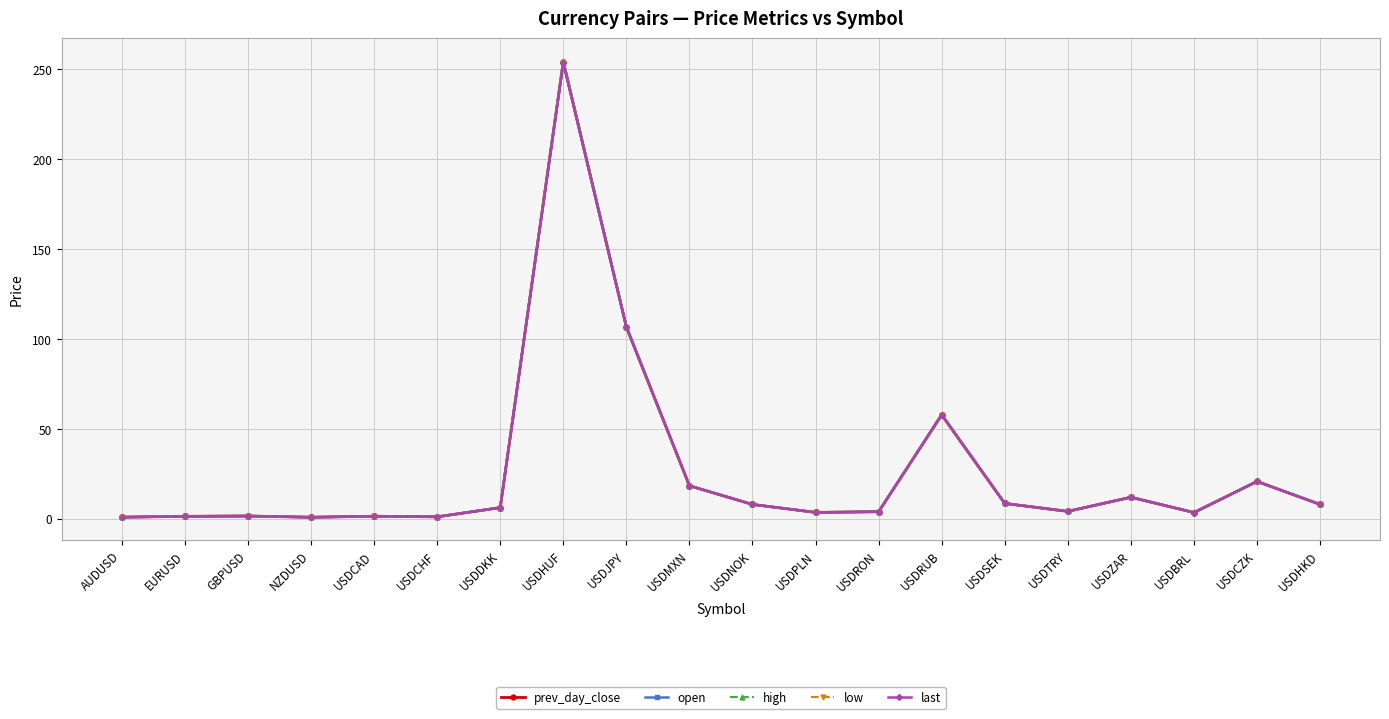

What is the value of the last point at the 15th from the left?

8.4